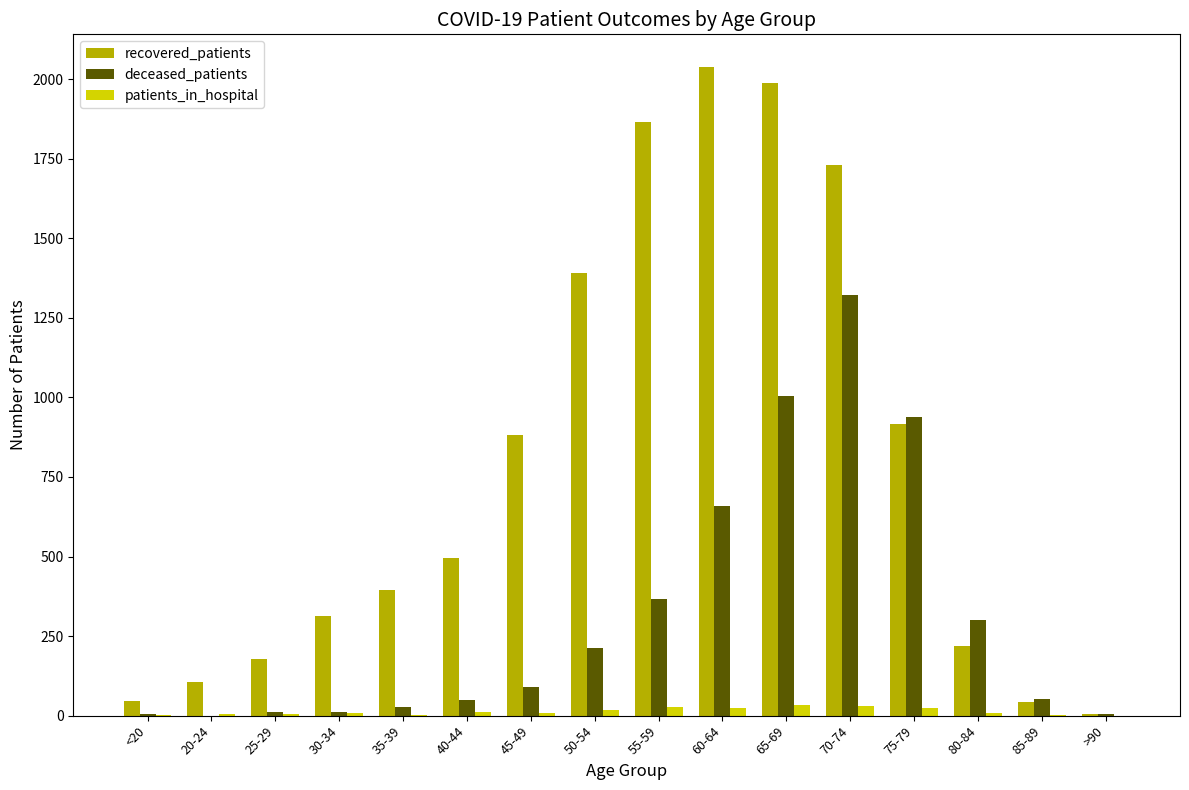

Is the value of deceased_patients at >90 greater than the value of recovered_patients at 80-84?

No